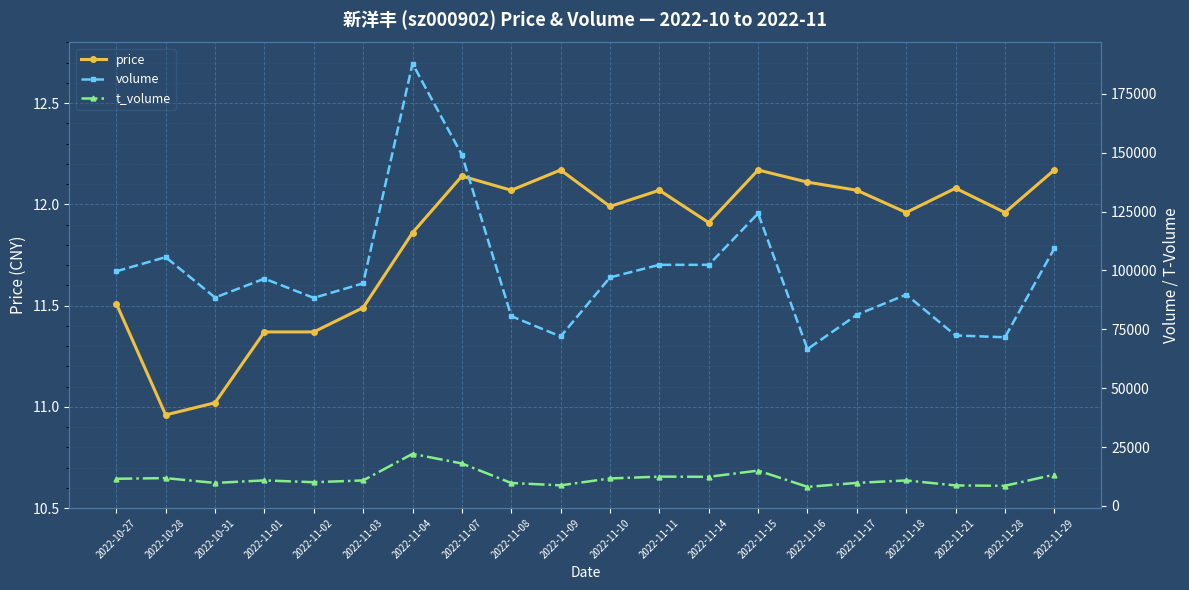

What is the difference between the maximum and minimum values in the price series?

1.2